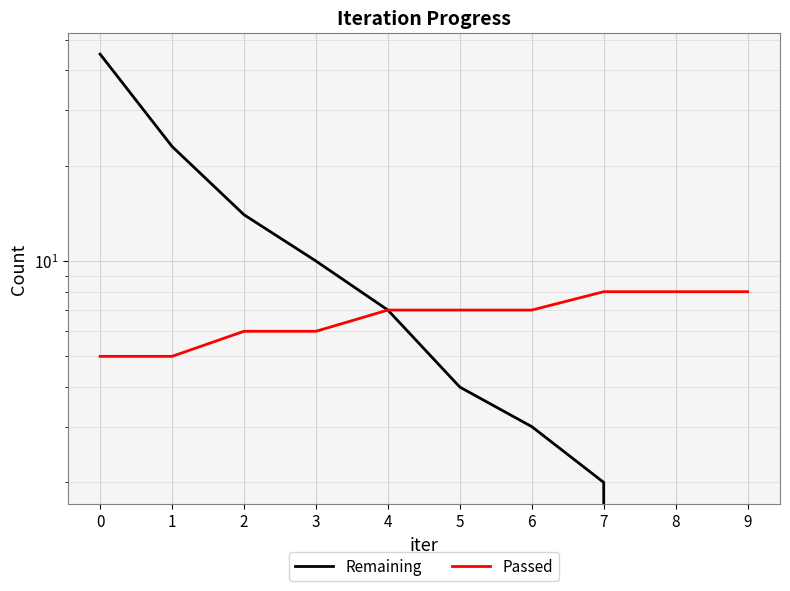

How many lines are shown in the chart?

2